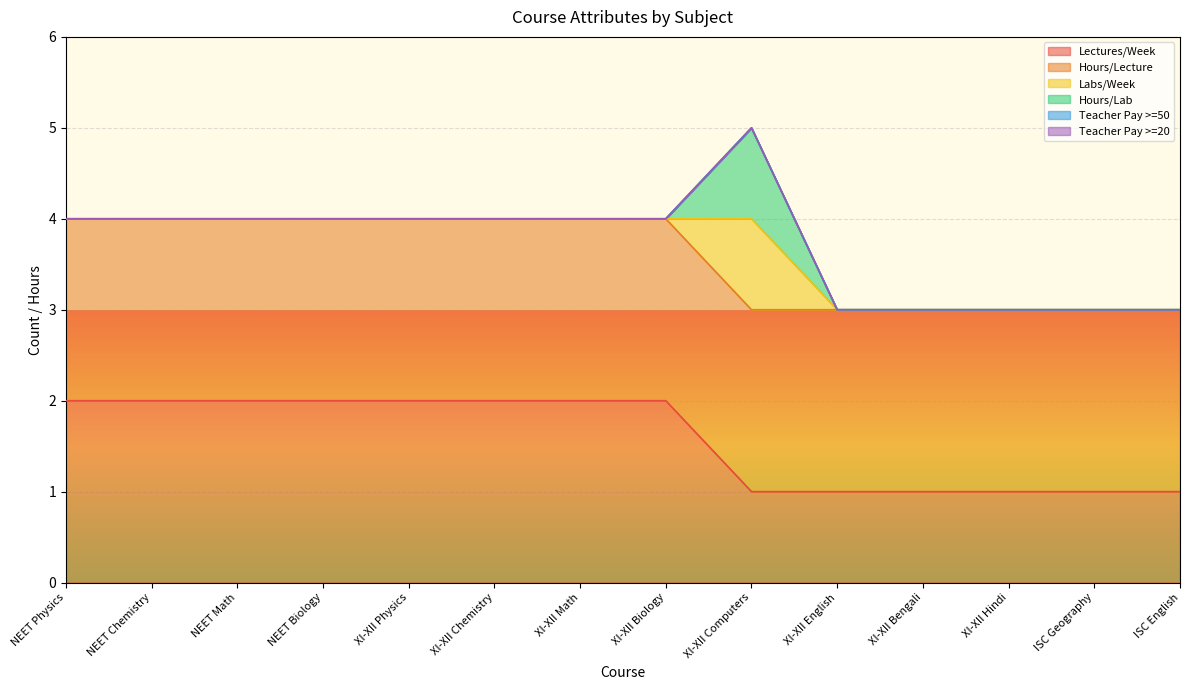

List the series in order of their peak value, highest first.

Lectures/Week, Hours/Lecture, Labs/Week, Hours/Lab, Teacher Pay >=50, Teacher Pay >=20